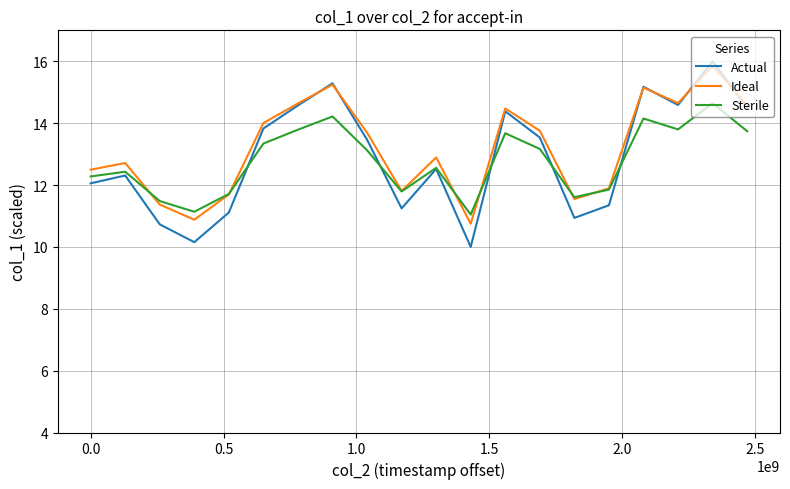

Which series has the largest total across all categories?

Ideal